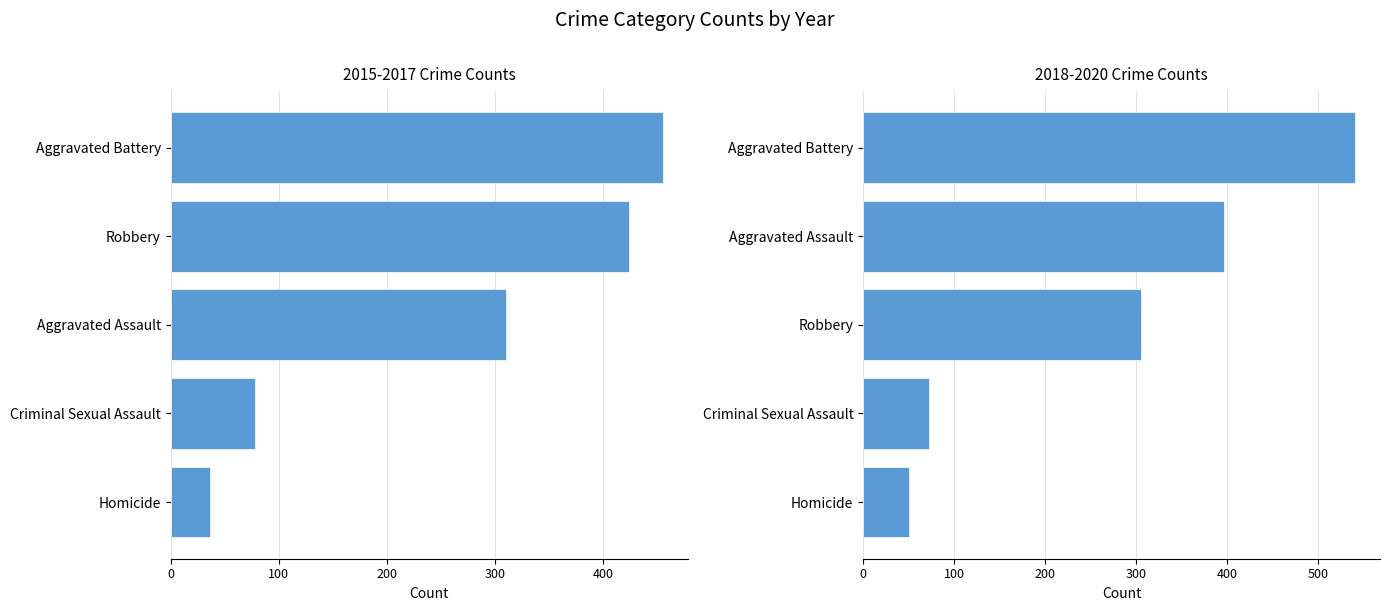

How many bars are there in total?

10